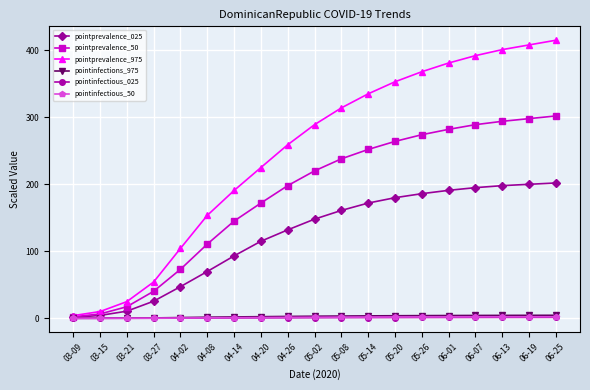

What is the greatest value displayed?

415.0